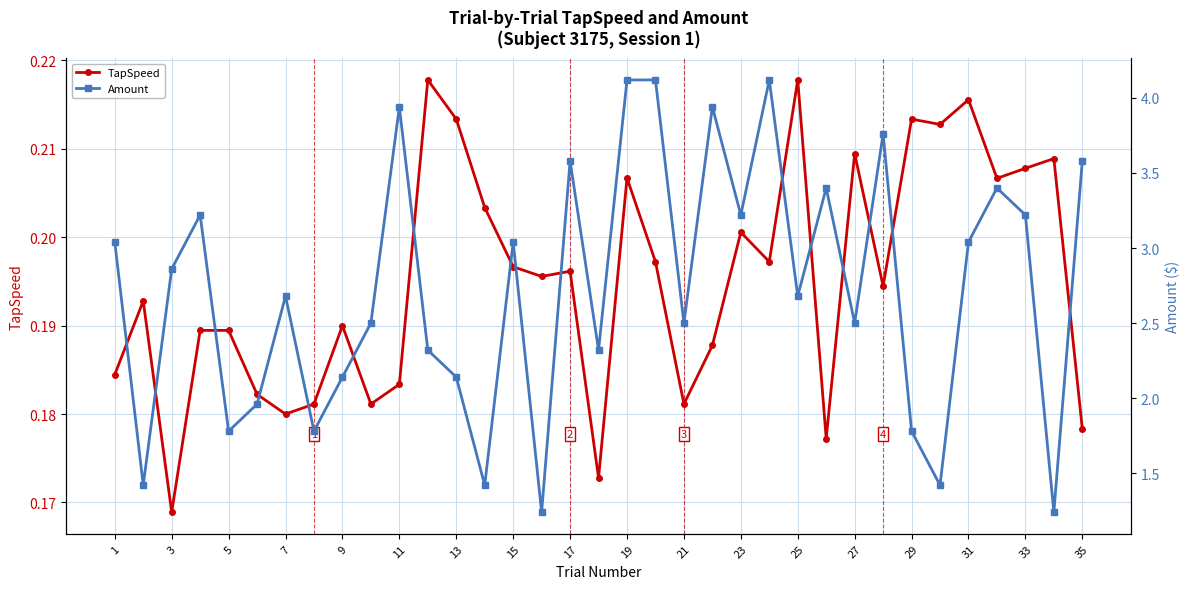

Rank the series by their maximum value, from highest to lowest.

Amount, TapSpeed